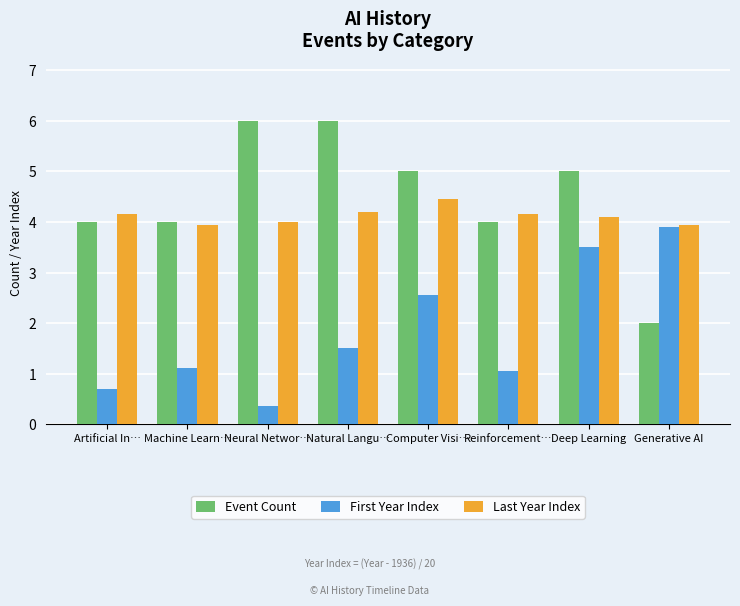

How many values in the First Year Index series exceed 1?

6